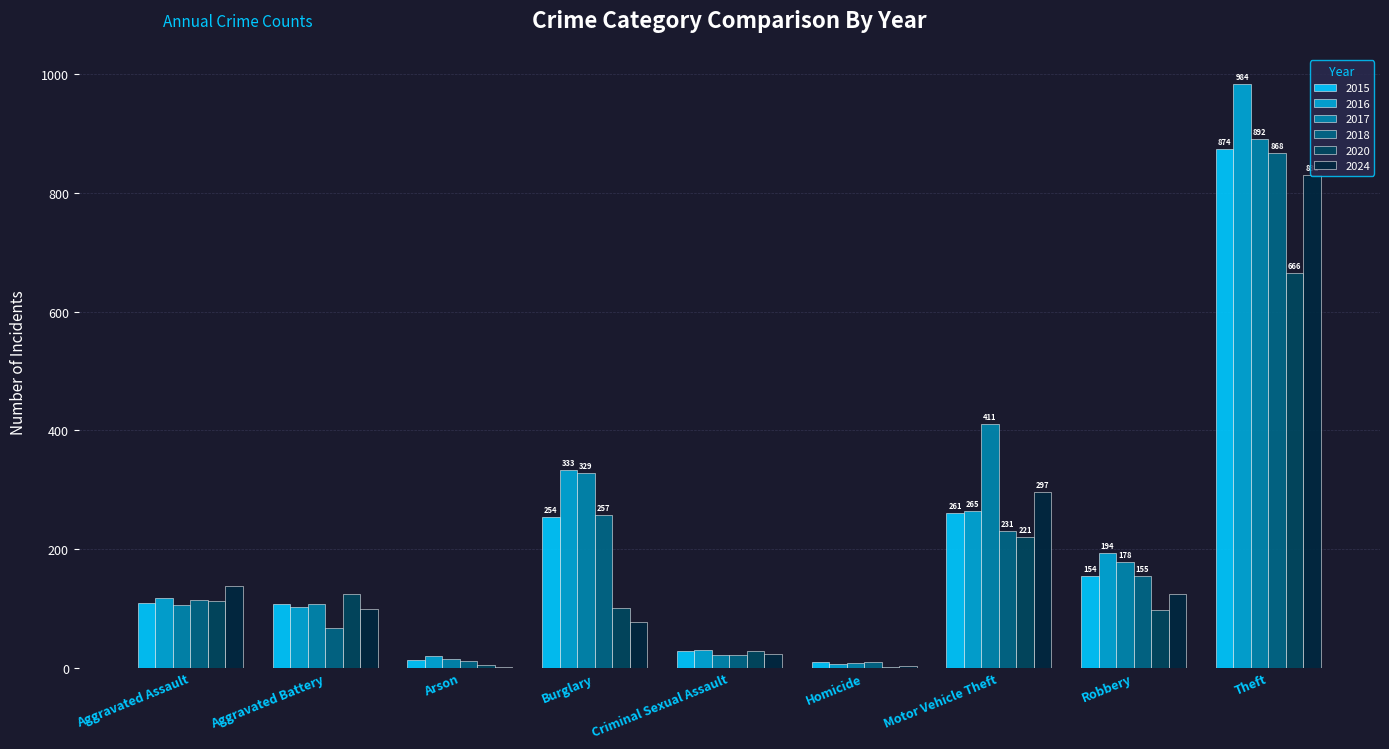

True or false: 2018 has a value of 103 at Aggravated Battery.

False